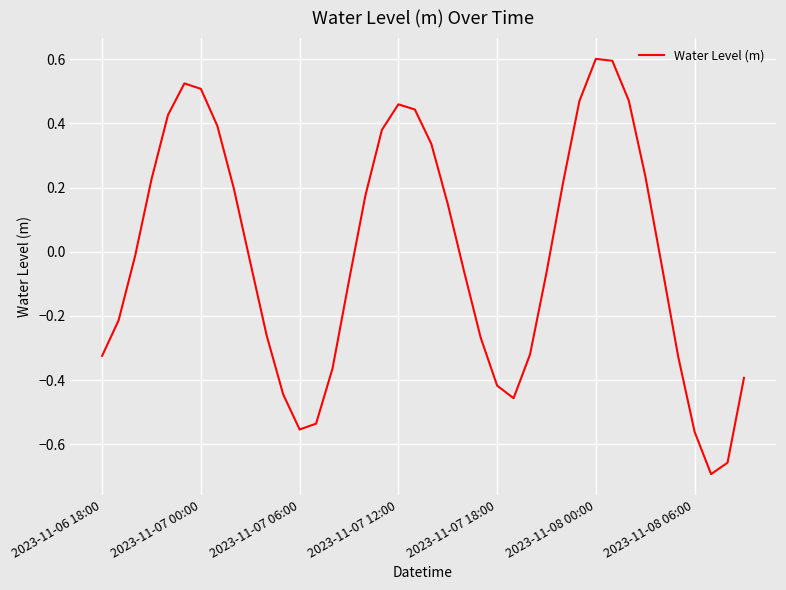

What is the difference between the maximum and minimum values?

1.3